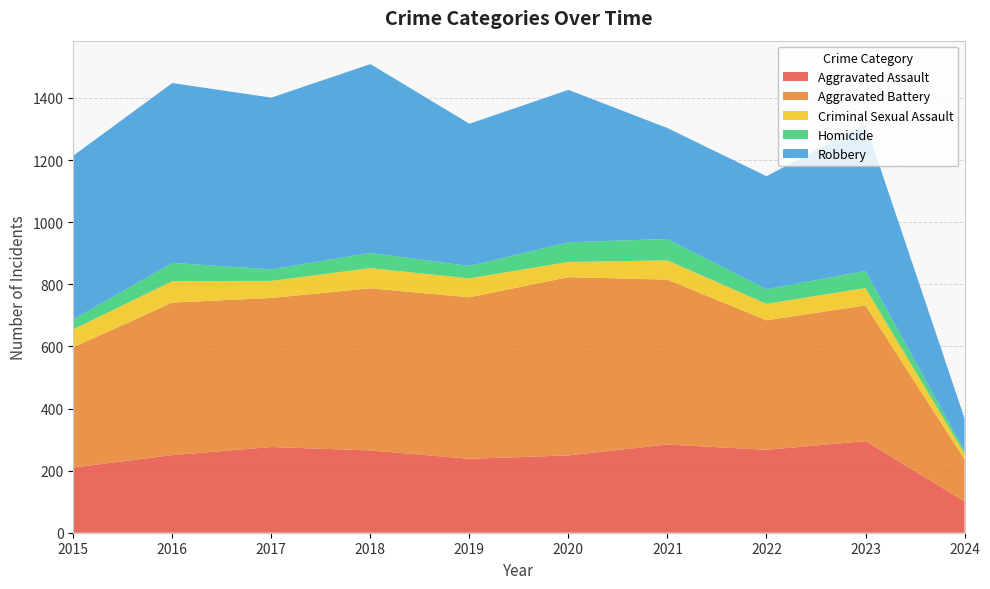

Reading right to left, extract all data points from this chart.

Aggravated Assault: 101	295	267	284	249	238	265	276	250	210
Aggravated Battery: 135	437	417	531	574	520	522	480	491	387
Criminal Sexual Assault: 19	56	53	62	49	61	65	55	69	58
Homicide: 9	55	47	69	63	40	49	37	59	32
Robbery: 104	473	364	357	491	458	608	553	579	527